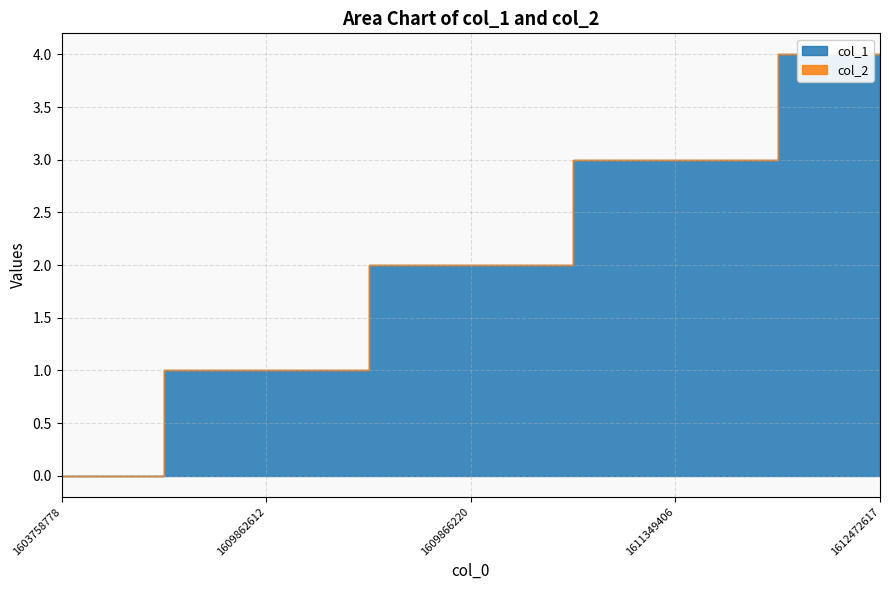

True or false: col_2 and col_1 intersect in this chart.

False